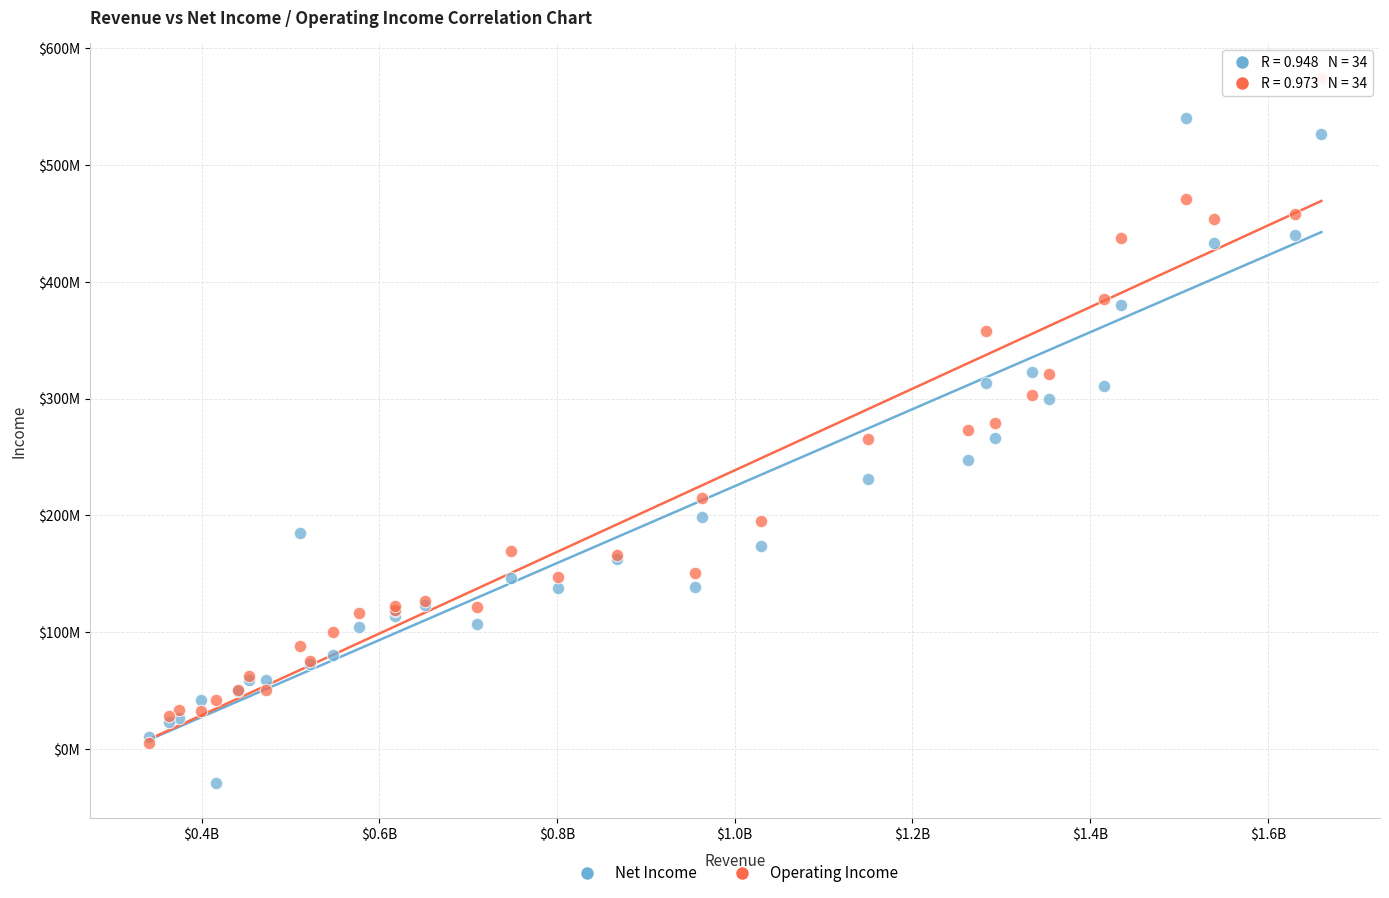

What are all the series names shown in the legend?

Net Income, Operating Income